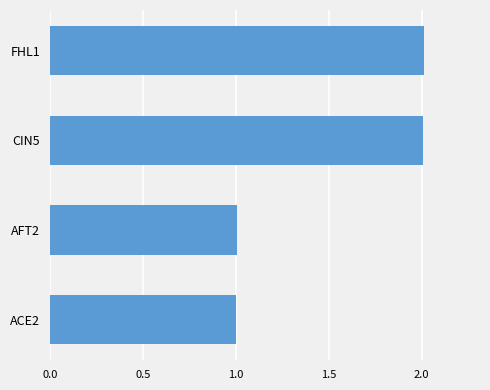

The chart shows a value of 0.5 at AFT2. True or false?

False